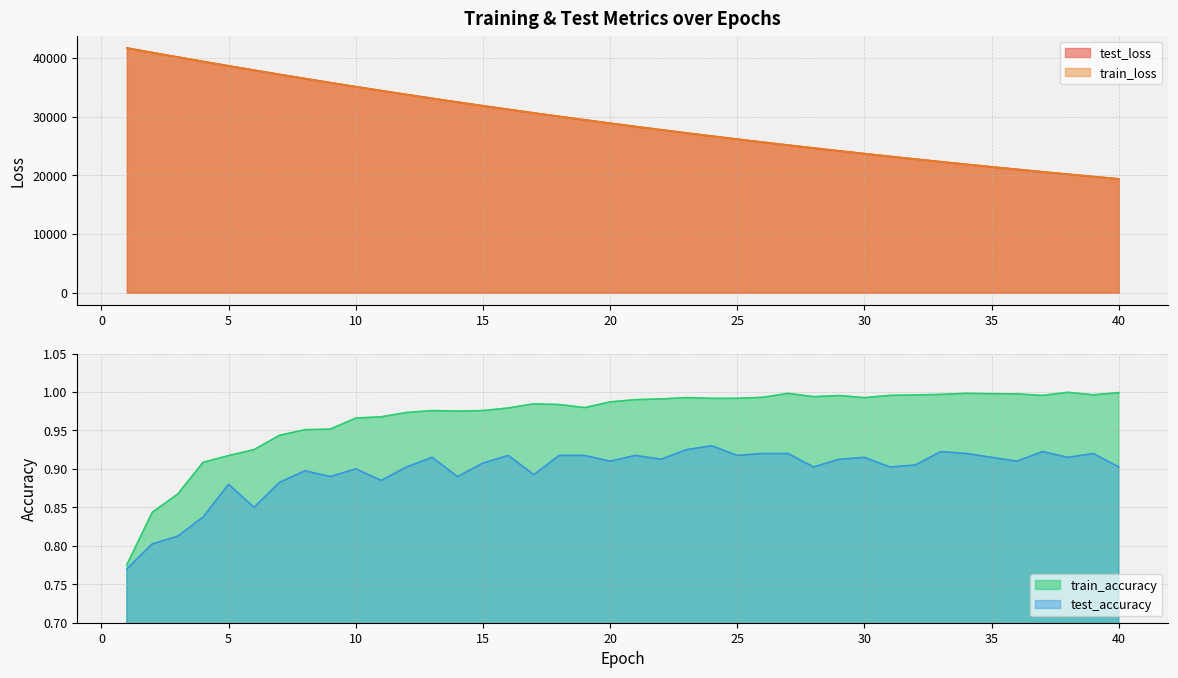

Rank the series by their maximum value, from lowest to highest.

test_accuracy, train_accuracy, test_loss, train_loss